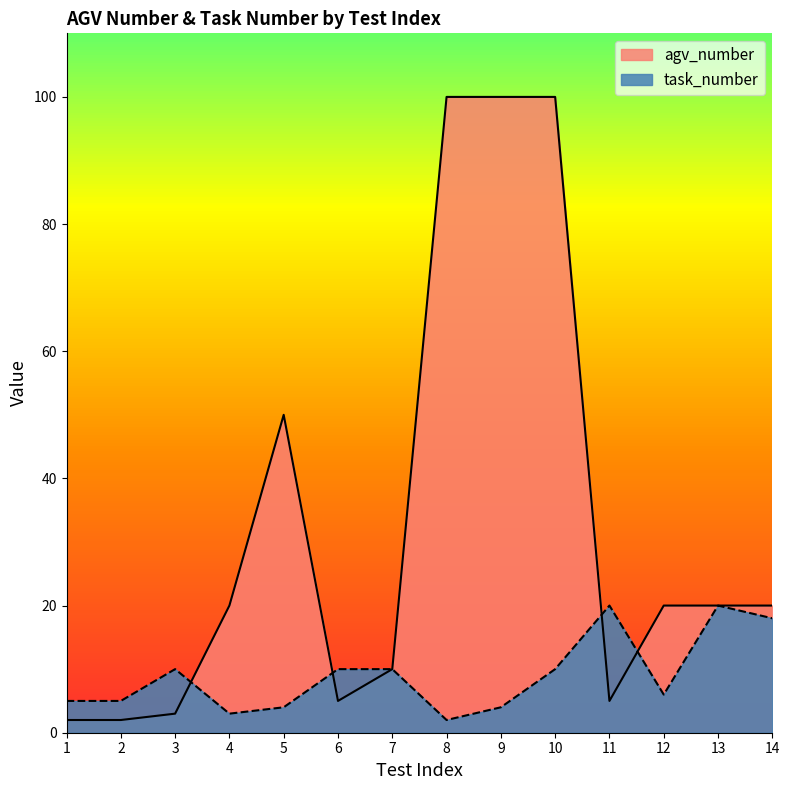

What is the greatest value displayed?

100